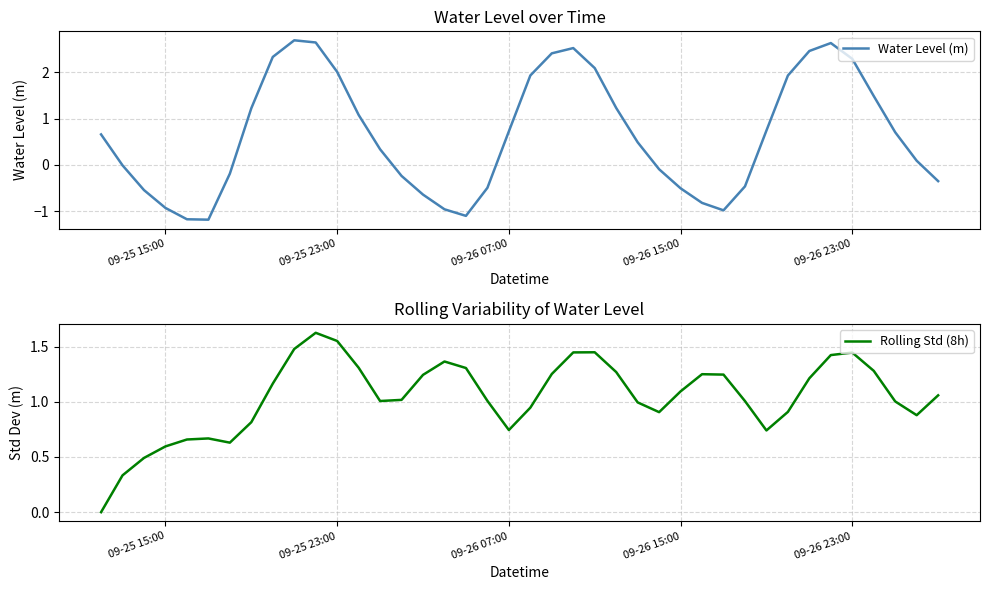

The Water Level (m) series shows 4.1 at 09-26 23:00. True or false?

False